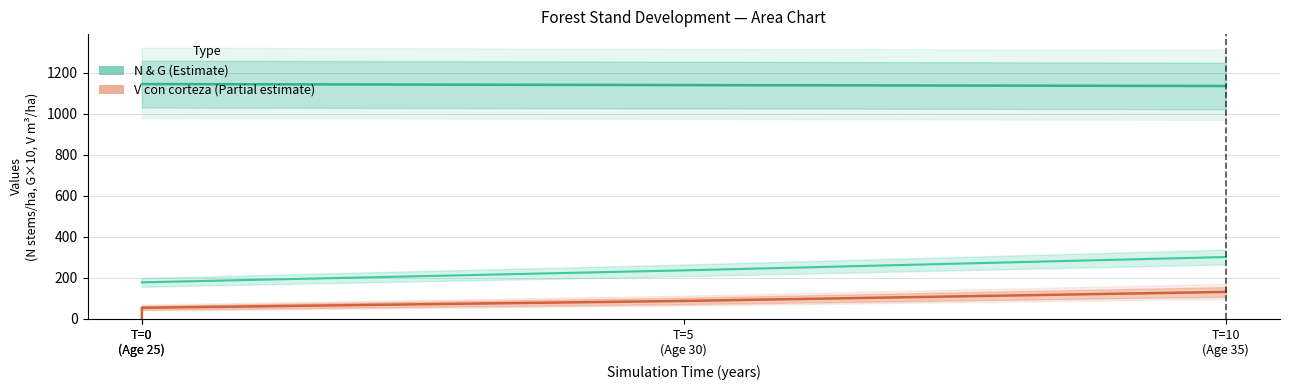

Which series has the largest total across all categories?

N